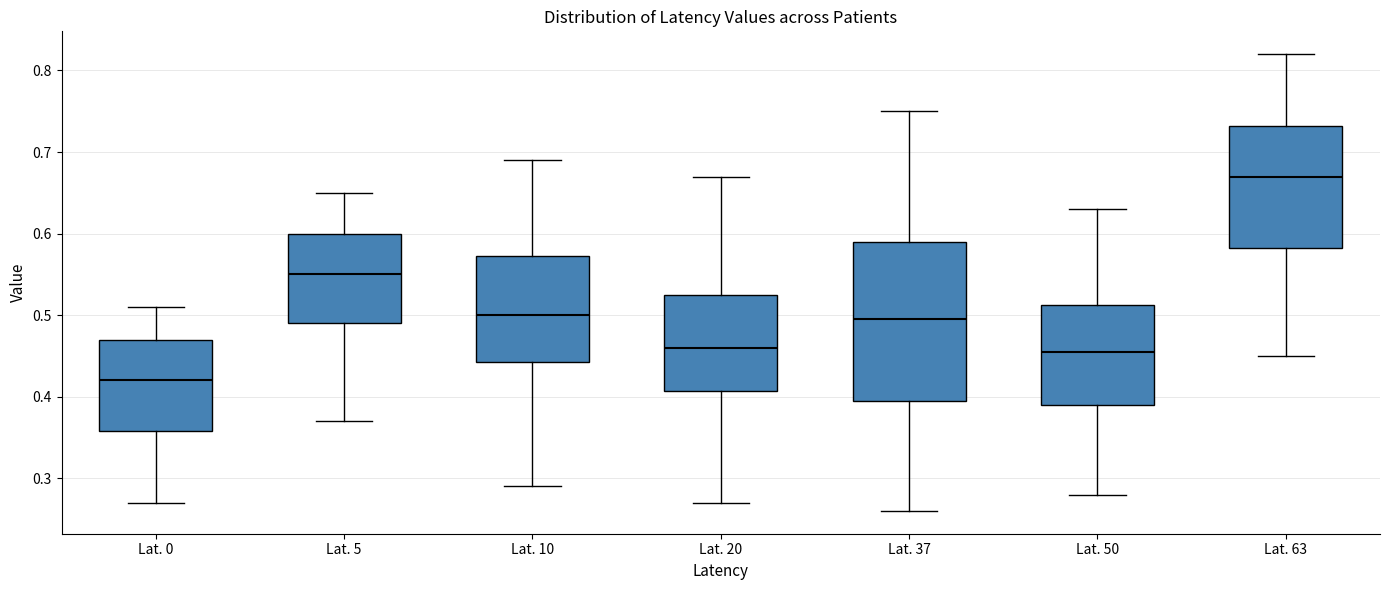

Reading left to right, transcribe this box plot: for each box, give where its median line is, the range the box spans, and where its two whiskers end, as read against the y-axis. The values are not printed on the chart, so give them approximately, as read against the axis.

Lat. 0: median 0.42, box 0.36 to 0.47, whiskers 0.27 to 0.51
Lat. 5: median 0.55, box 0.49 to 0.60, whiskers 0.37 to 0.65
Lat. 10: median 0.50, box 0.44 to 0.57, whiskers 0.29 to 0.69
Lat. 20: median 0.46, box 0.41 to 0.53, whiskers 0.27 to 0.67
Lat. 37: median 0.50, box 0.40 to 0.59, whiskers 0.26 to 0.75
Lat. 50: median 0.46, box 0.39 to 0.51, whiskers 0.28 to 0.63
Lat. 63: median 0.67, box 0.58 to 0.73, whiskers 0.45 to 0.82